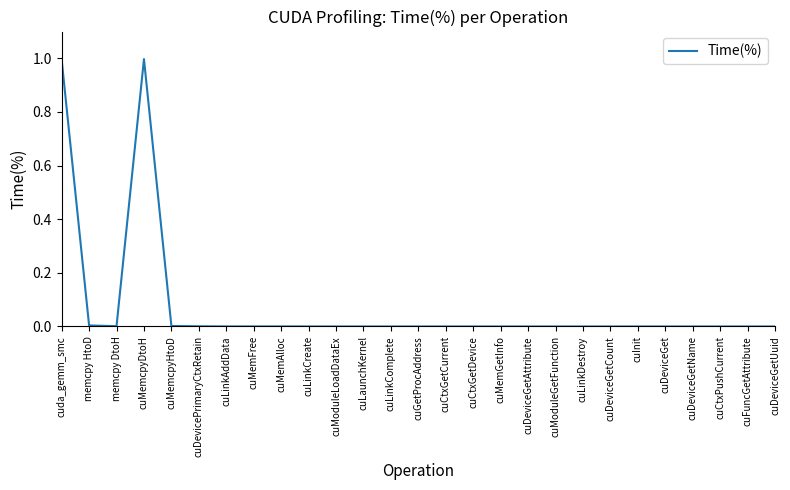

Is it true that the value at cuDeviceGetName is 0.0?

True